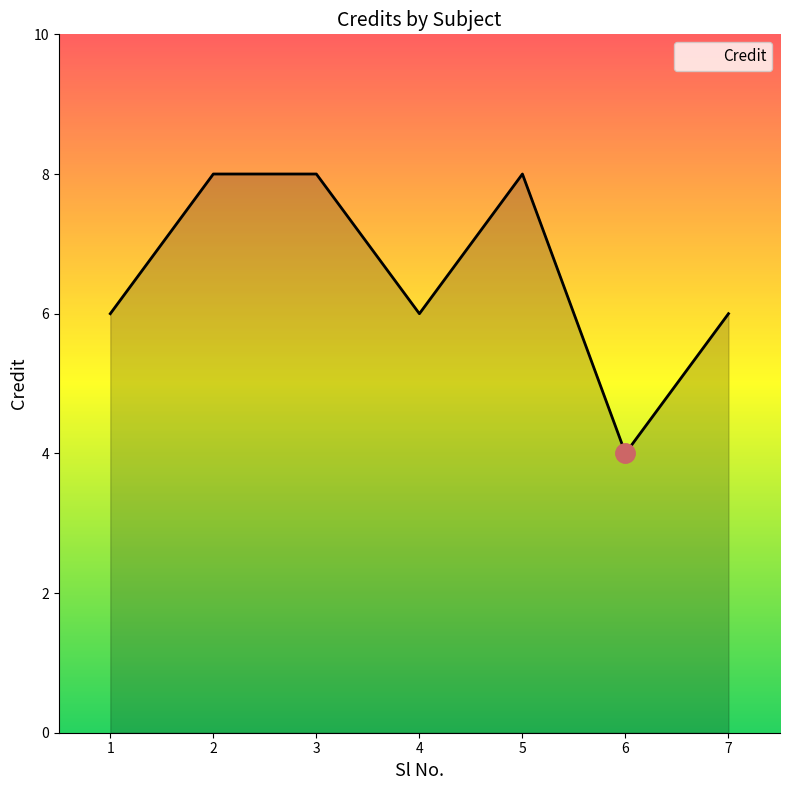

Between 3 and 6, which is larger?

3